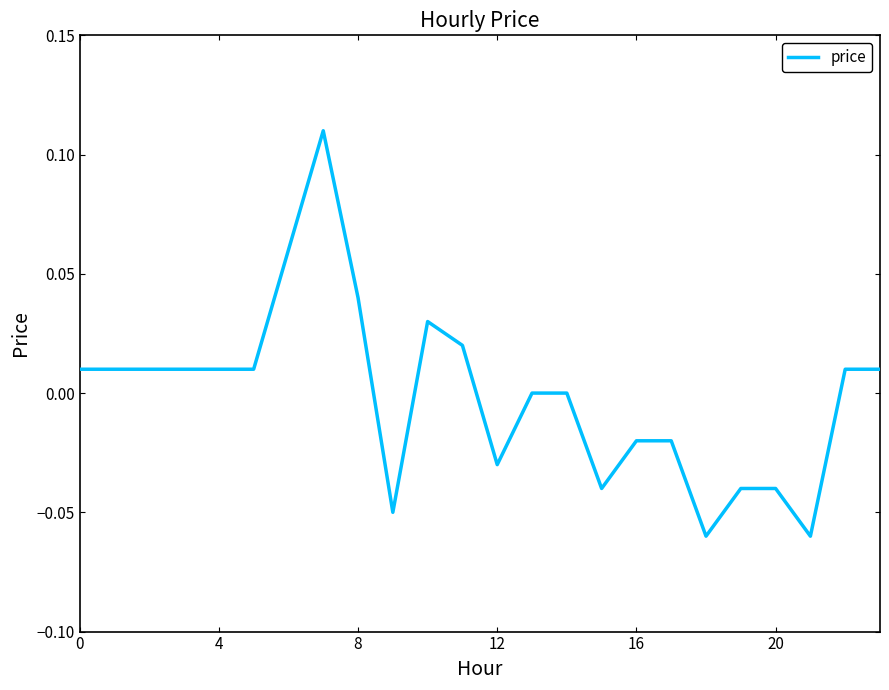

Which category has the lowest value across all series?

18